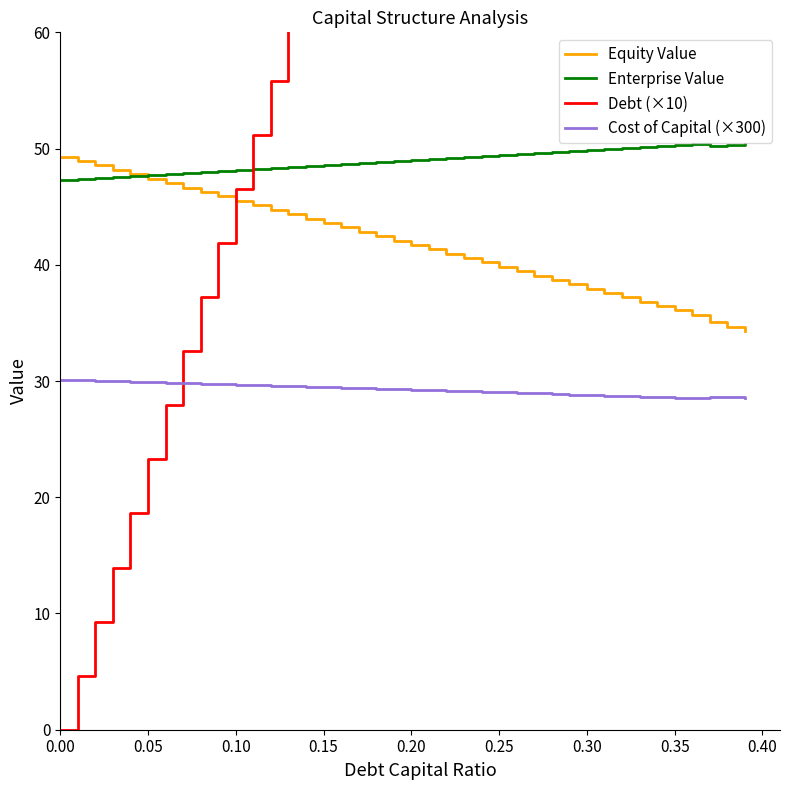

The value of Equity Value at 0.05 is 47.4. True or false?

True